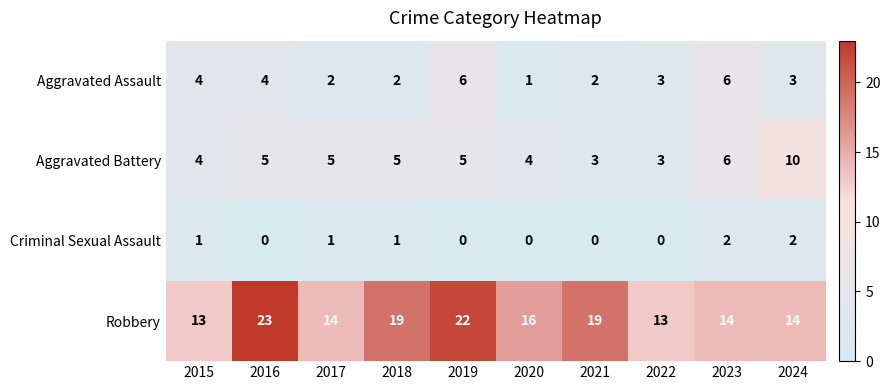

What is the difference between the Robbery values at 2019 and 2022?

9